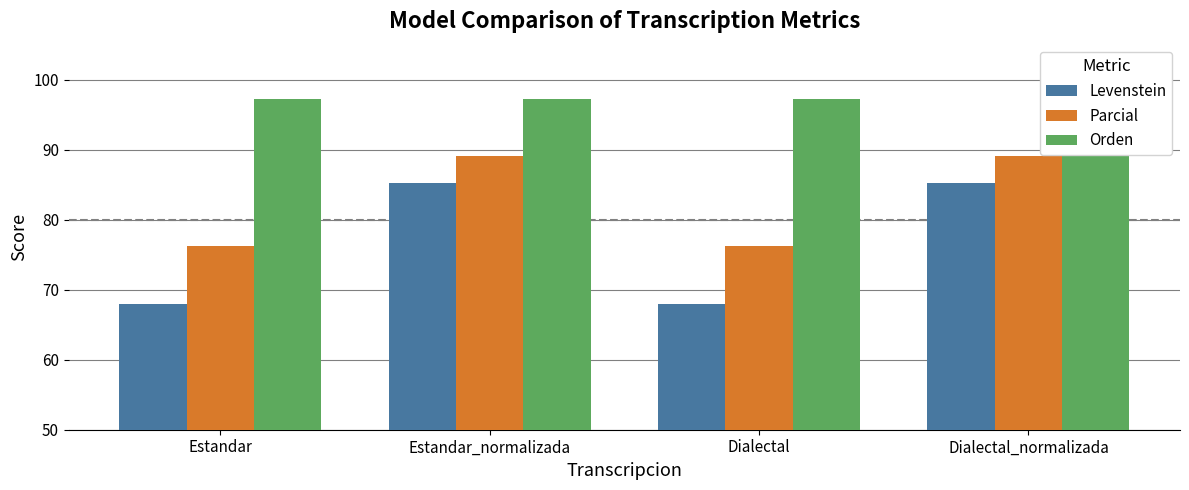

Reading right to left, extract all data points from this chart.

Levenstein: 85.2	68.0	85.2	68.0
Parcial: 89.1	76.3	89.1	76.3
Orden: 97.2	97.2	97.2	97.2